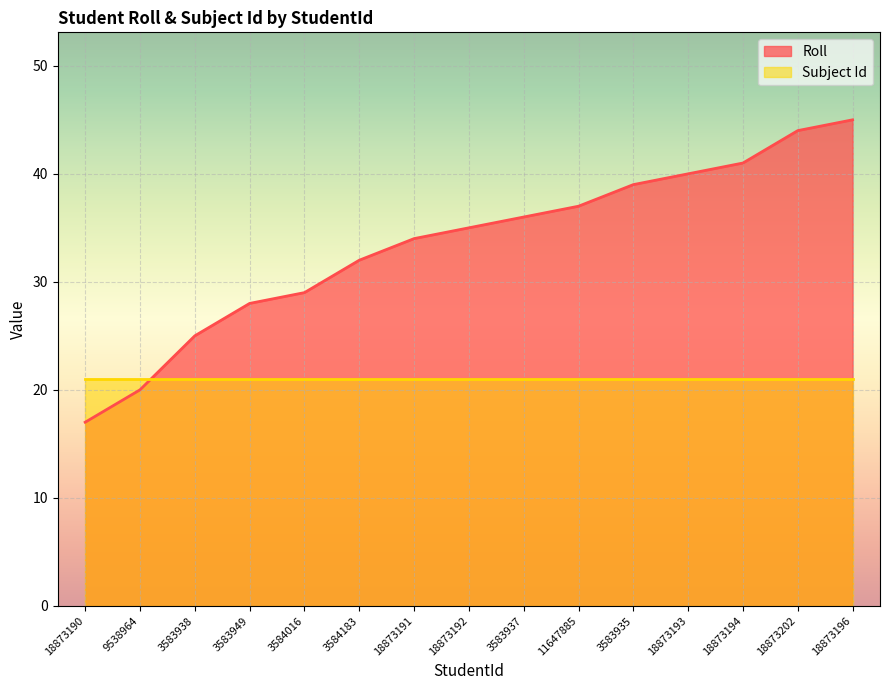

Count the number of categories in the chart.

15